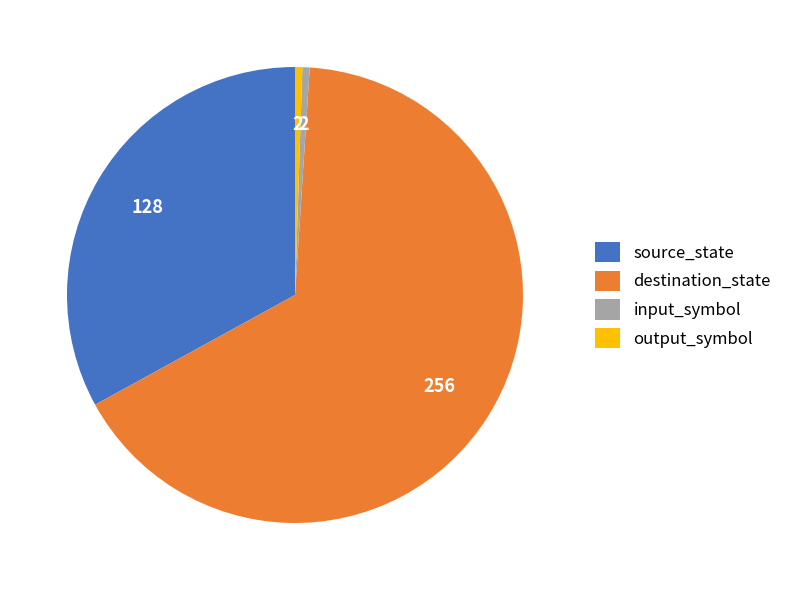

Does input_symbol represent more than half of the total?

No